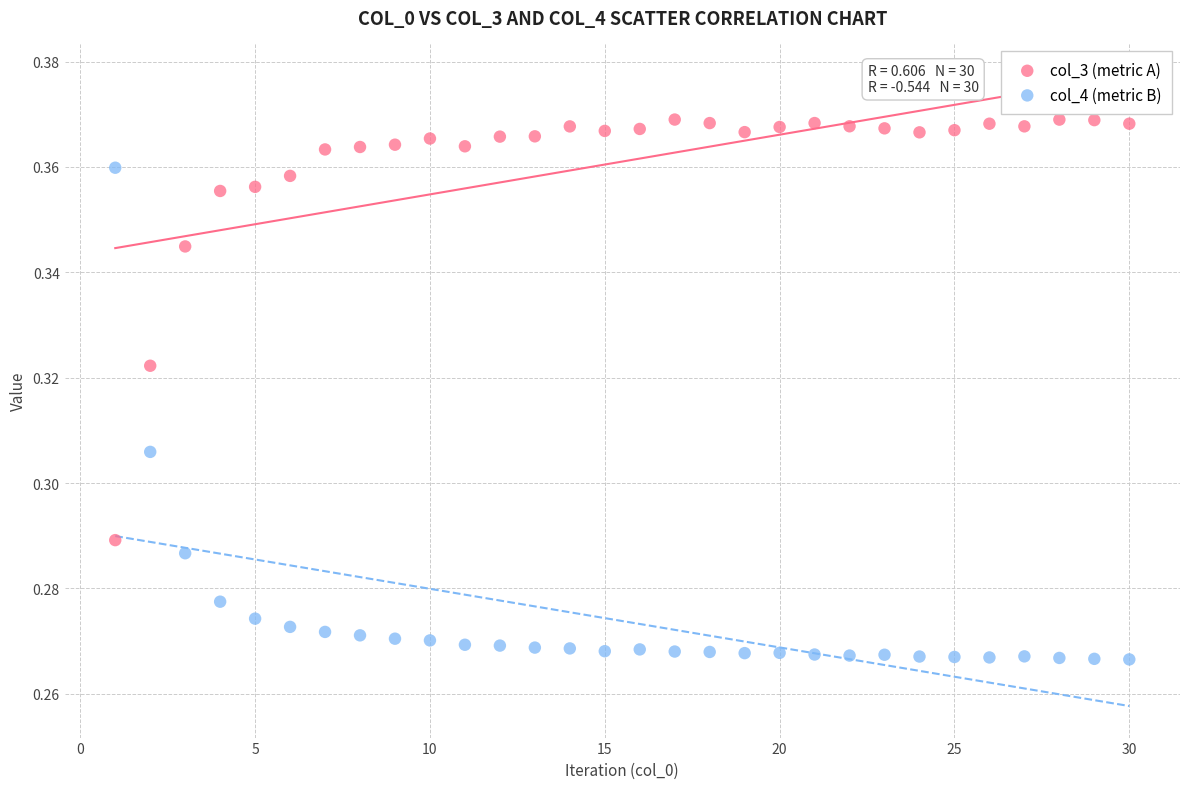

Which series reaches the maximum Y coordinate?

col_3 (metric A)